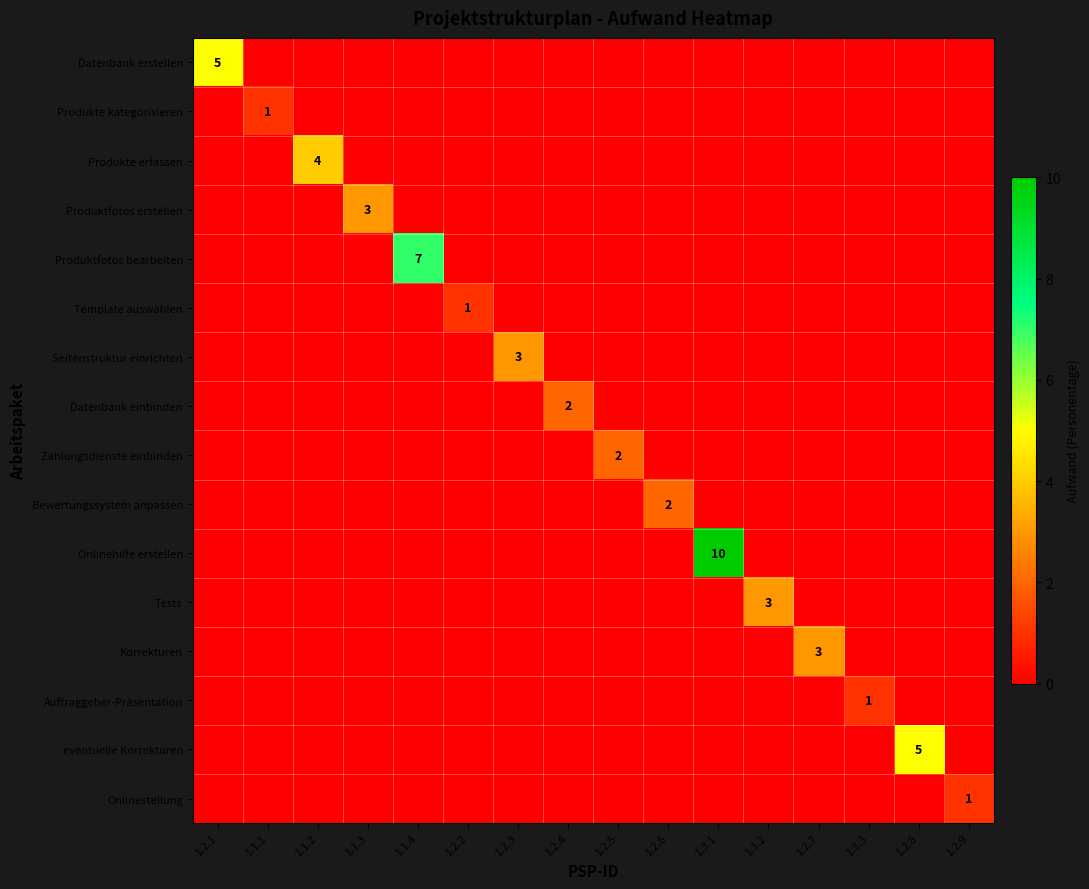

The value of Produktfotos bearbeiten at 1.2.4 is 0. True or false?

True